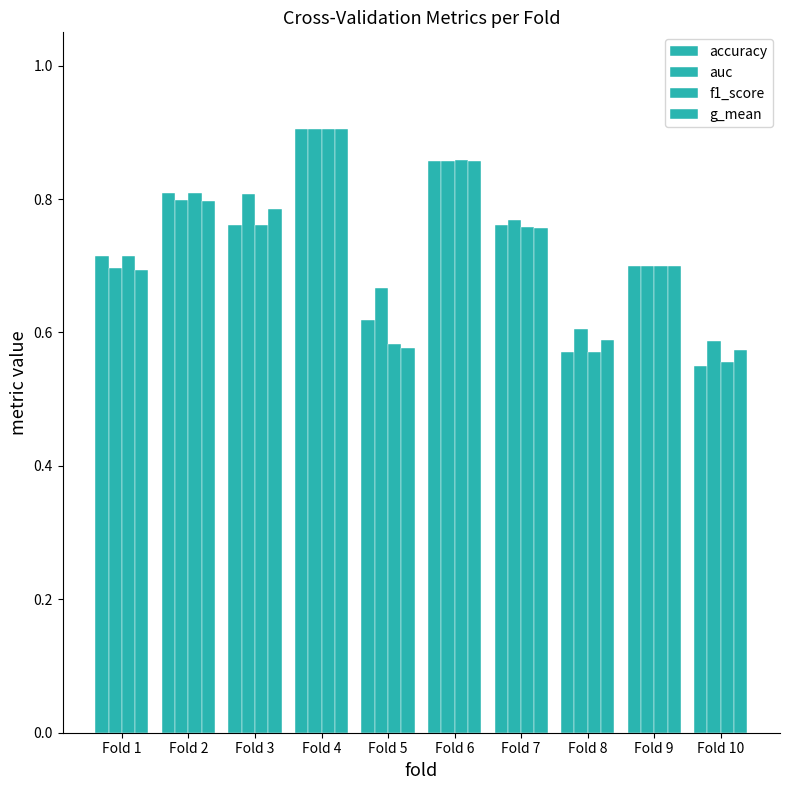

How many distinct data groups are displayed?

4